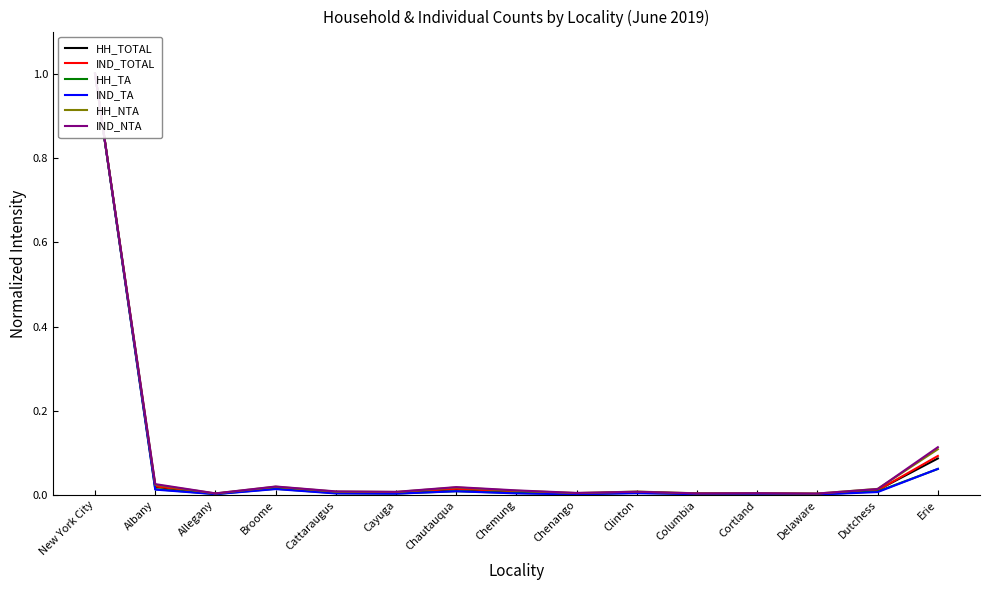

True or false: HH_TA and HH_NTA intersect in this chart.

False